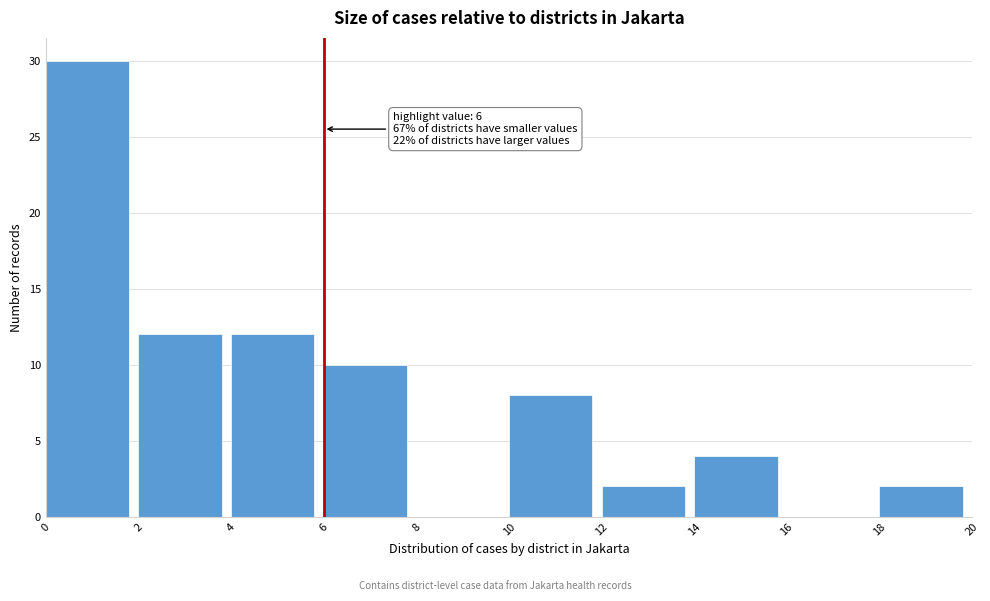

Over which range of the x-axis is the bar tallest?

0 to 2